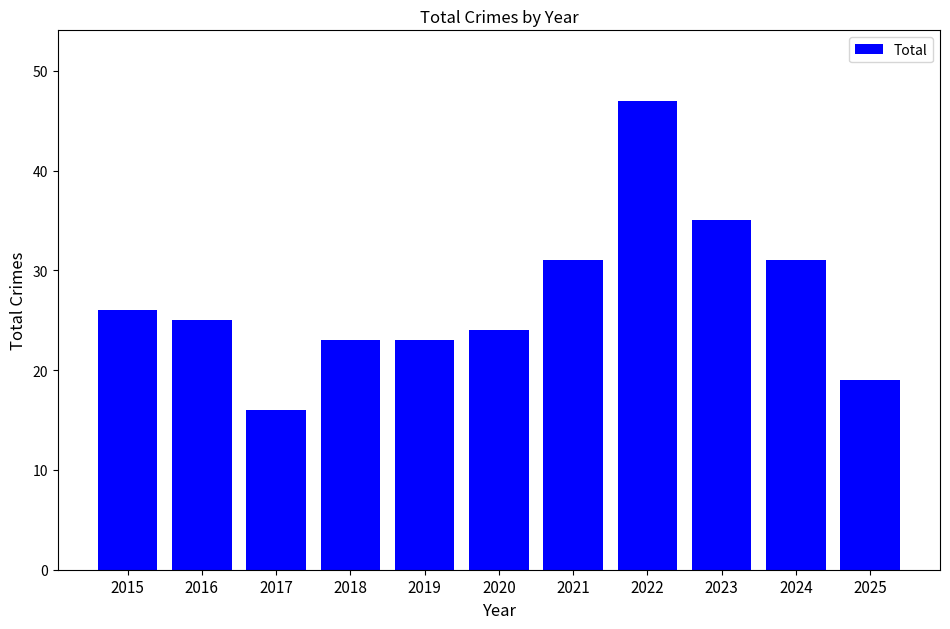

Is it true that the value at 2016 is 13?

False